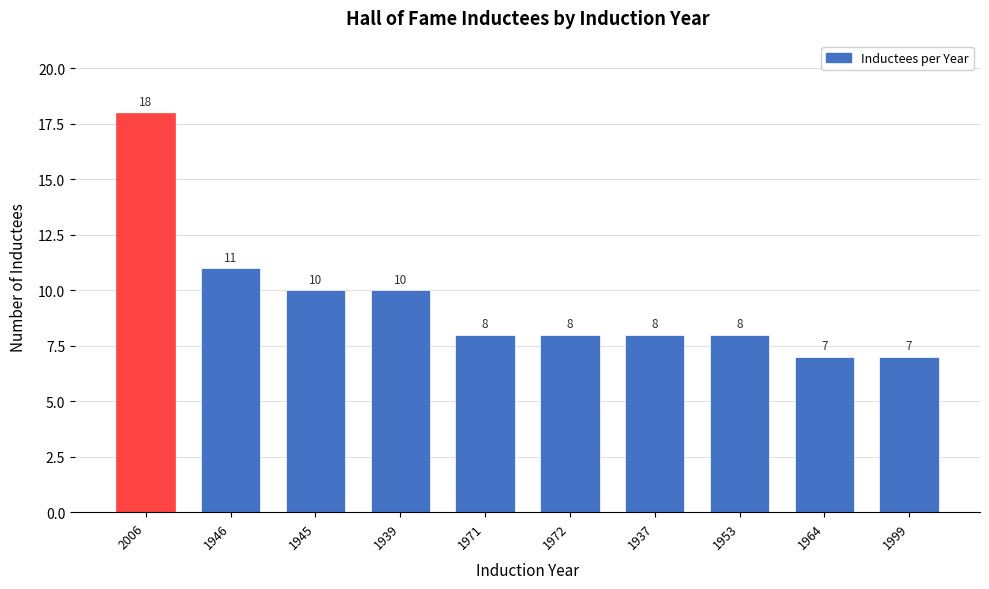

Reading left to right, what are all the values shown in this chart?

18	11	10	10	8	8	8	8	7	7